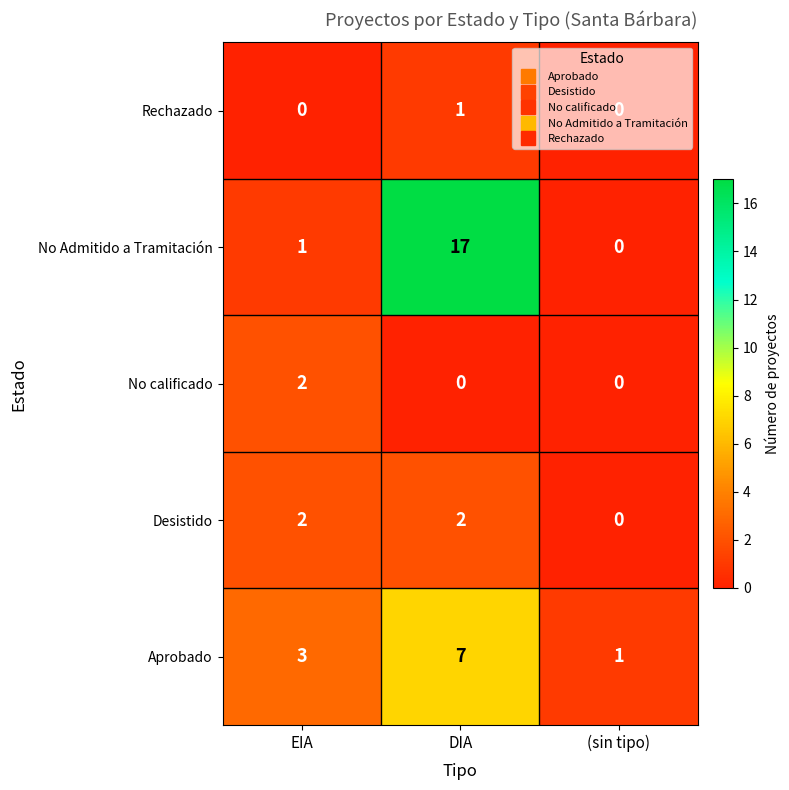

At DIA, list the series in order from smallest to largest.

No calificado, Rechazado, Desistido, Aprobado, No Admitido a Tramitación